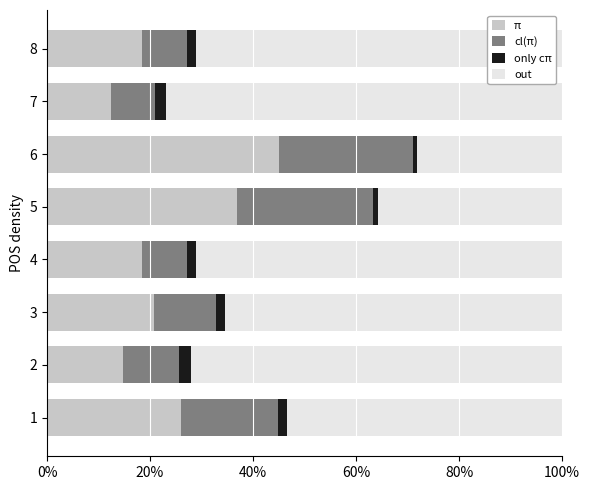

What are all the series names shown in the legend?

π, cl(π), only cπ, out